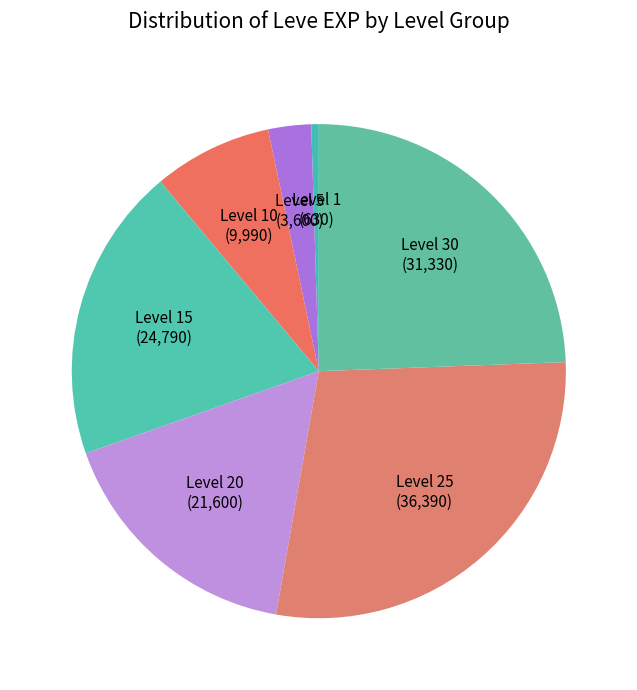

Which slice is the smallest?

Level 1 (630)